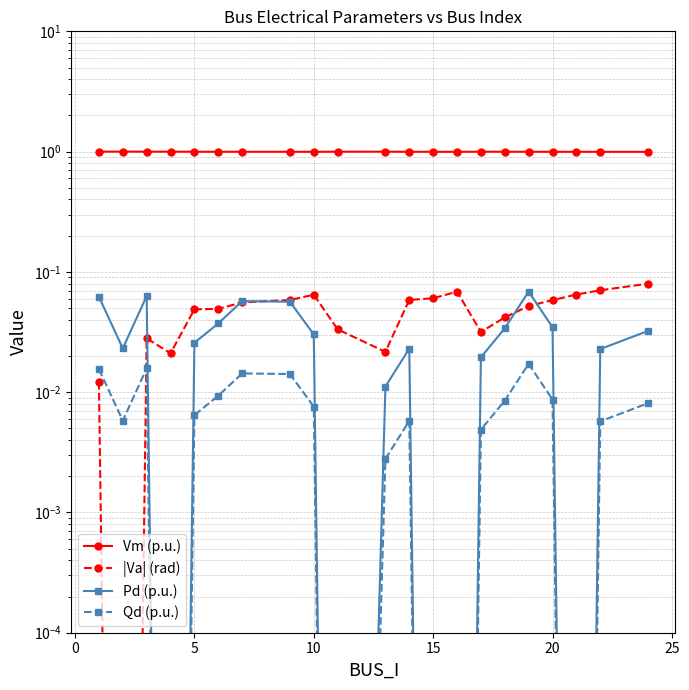

True or false: Qd (p.u.) and |Va| (rad) intersect in this chart.

True